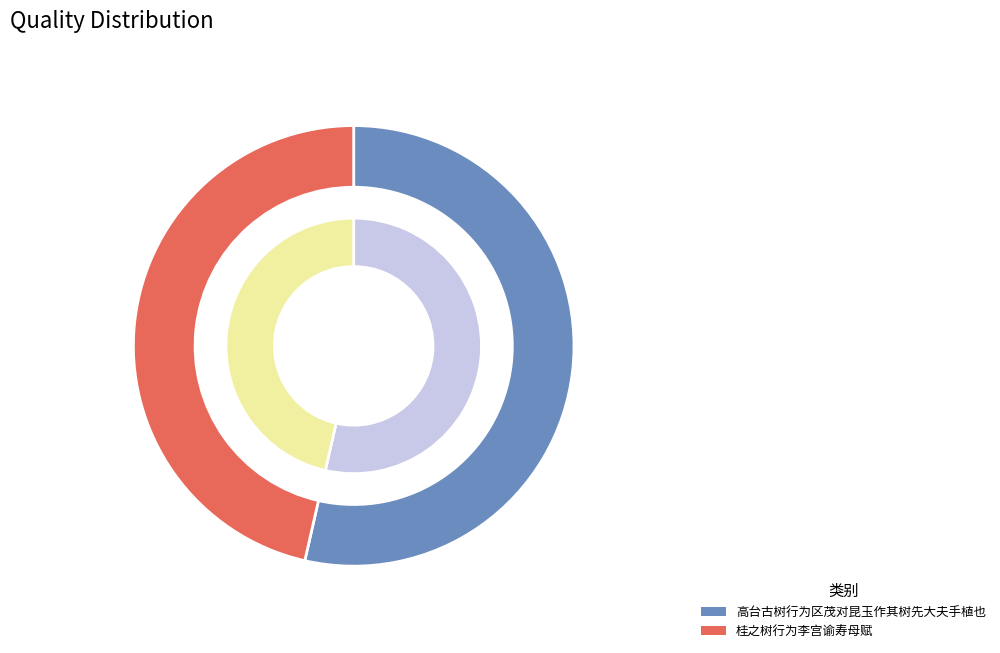

How many slices are in this pie chart?

2